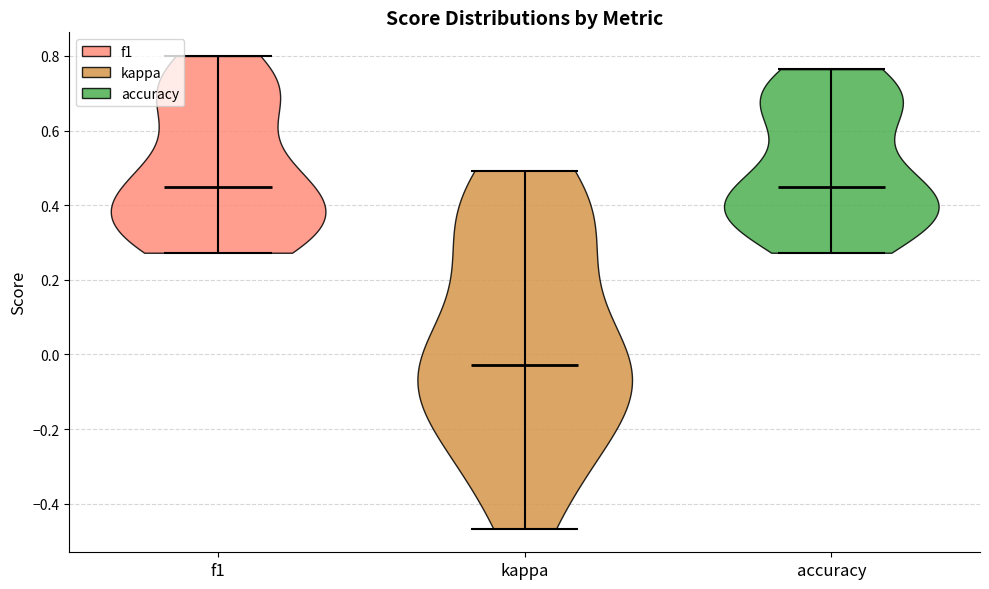

Reading left to right, read every violin against the y-axis: where its median line is, and the lowest and highest points it reaches. The values are not printed on the chart, so give them approximately, as read against the axis.

f1: median line 0.44, lowest point 0.28, highest point 0.80
kappa: median line -0.02, lowest point -0.46, highest point 0.50
accuracy: median line 0.46, lowest point 0.28, highest point 0.76